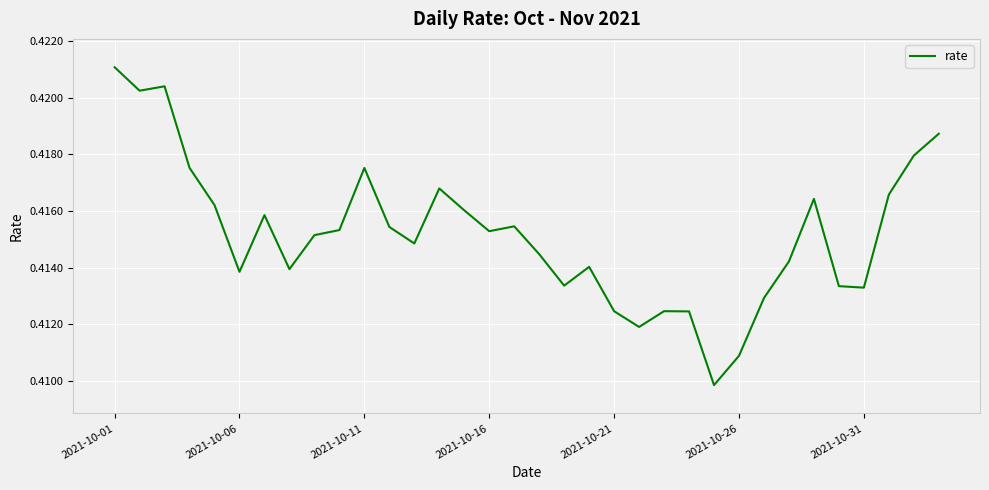

Does the chart have visible grid lines?

Yes